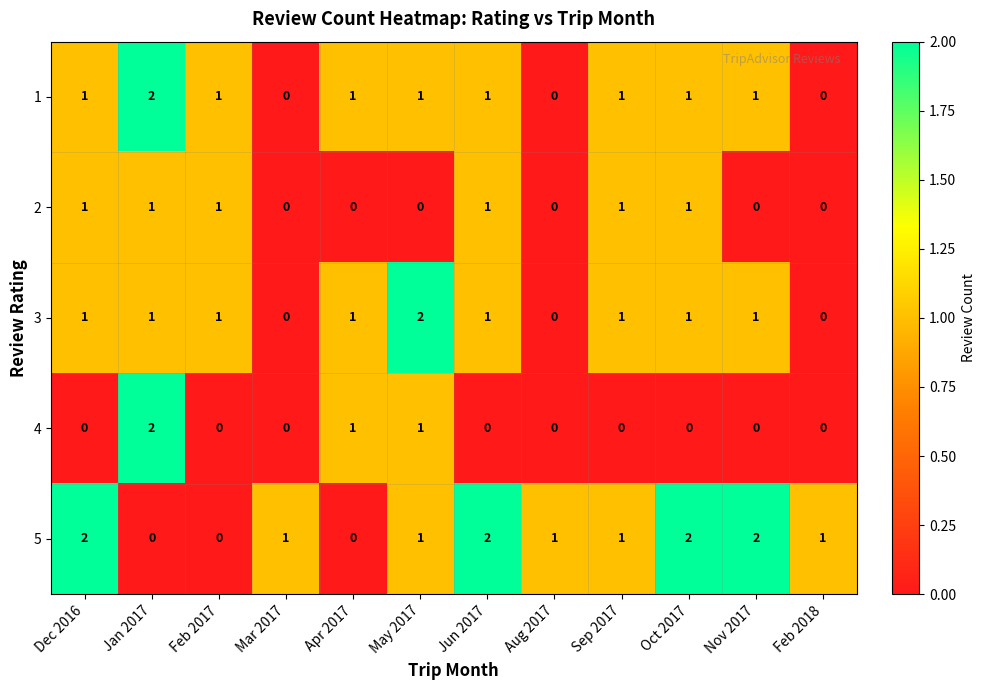

Which series has the largest total across all categories?

5